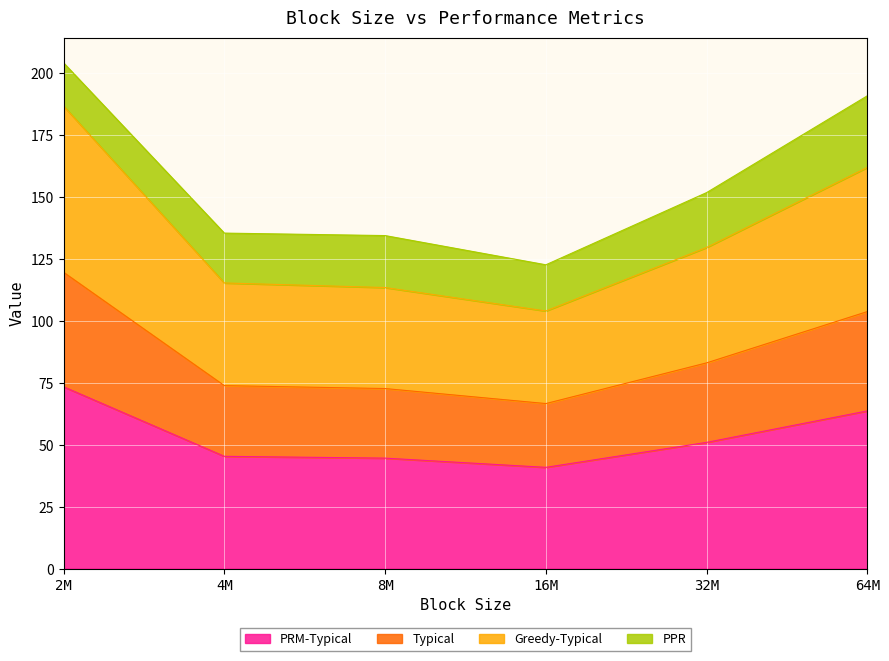

What is the total value across all series at 8M?

134.3